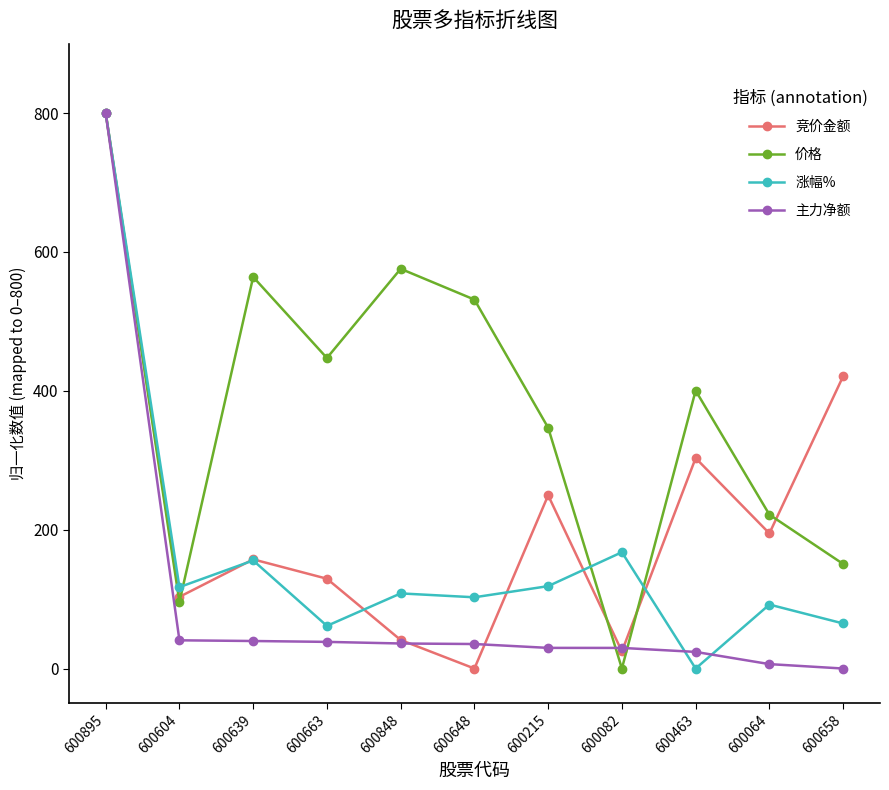

At which category does 涨幅% reach its first local valley?

600604